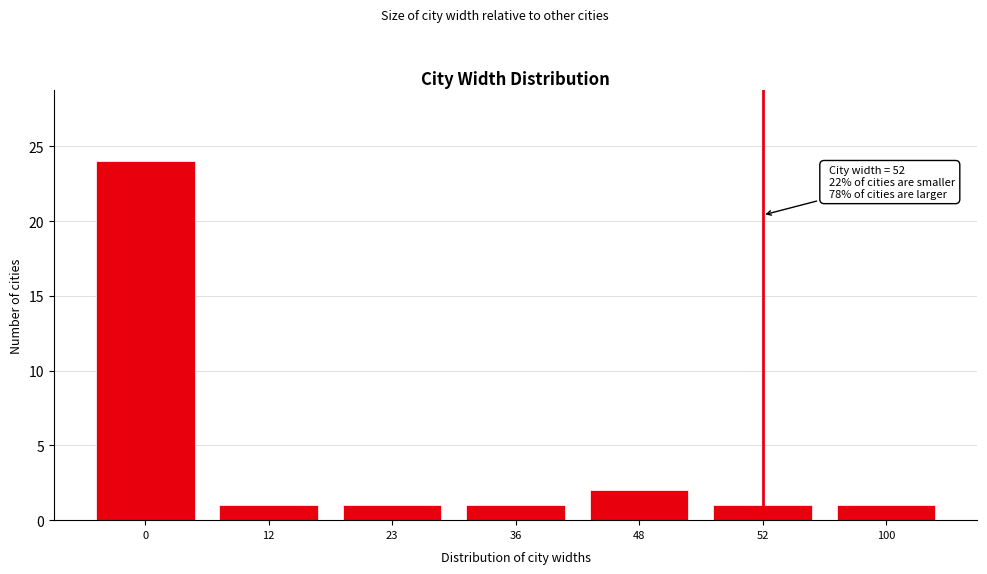

Reading right to left, list all the values displayed in this chart.

1	1	2	1	1	1	24